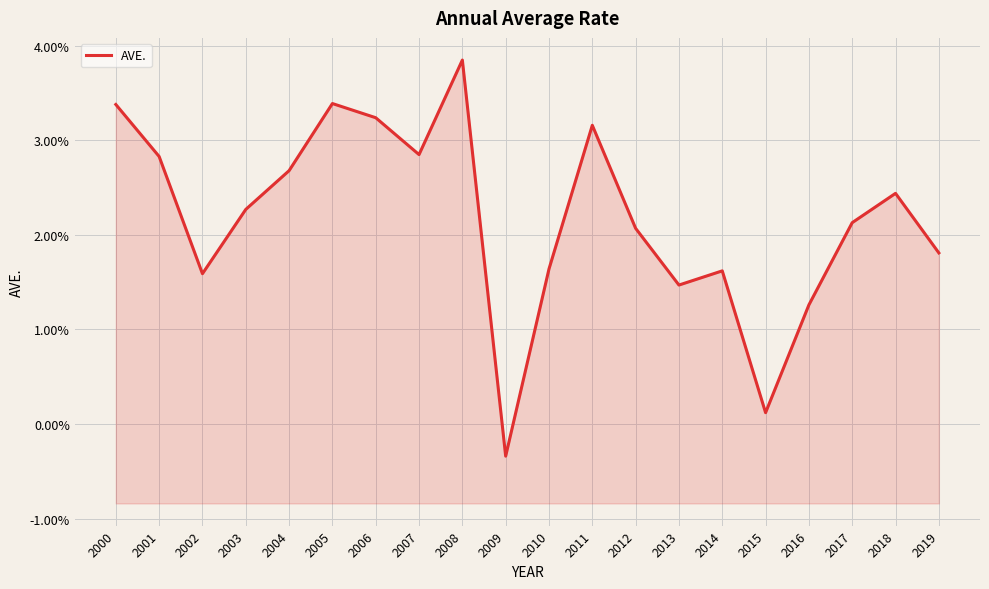

The value at 2015 is 0.0. True or false?

True